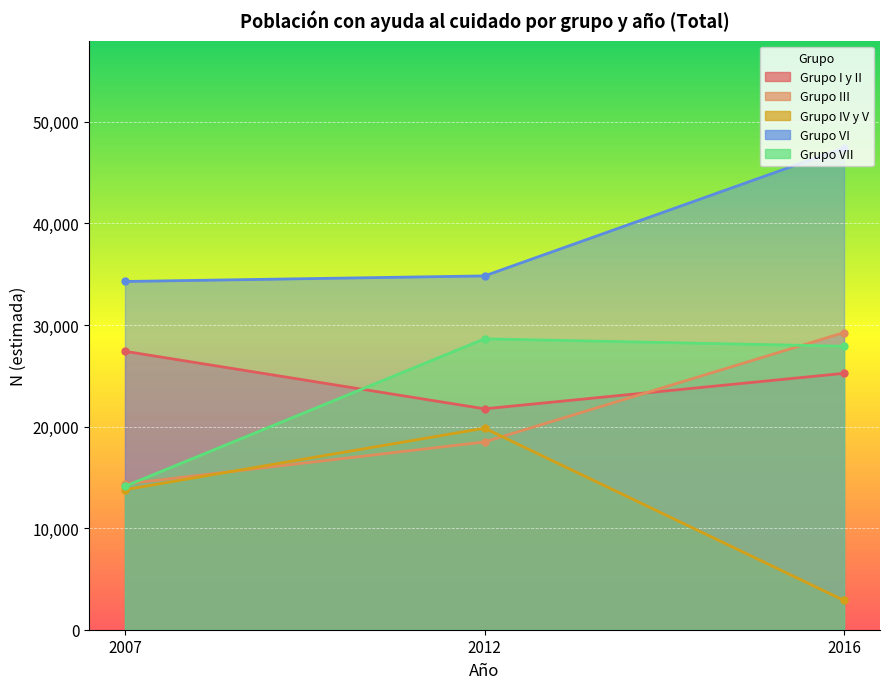

List the series in order of their peak value, highest first.

Grupo VI, Grupo III, Grupo VII, Grupo I y II, Grupo IV y V